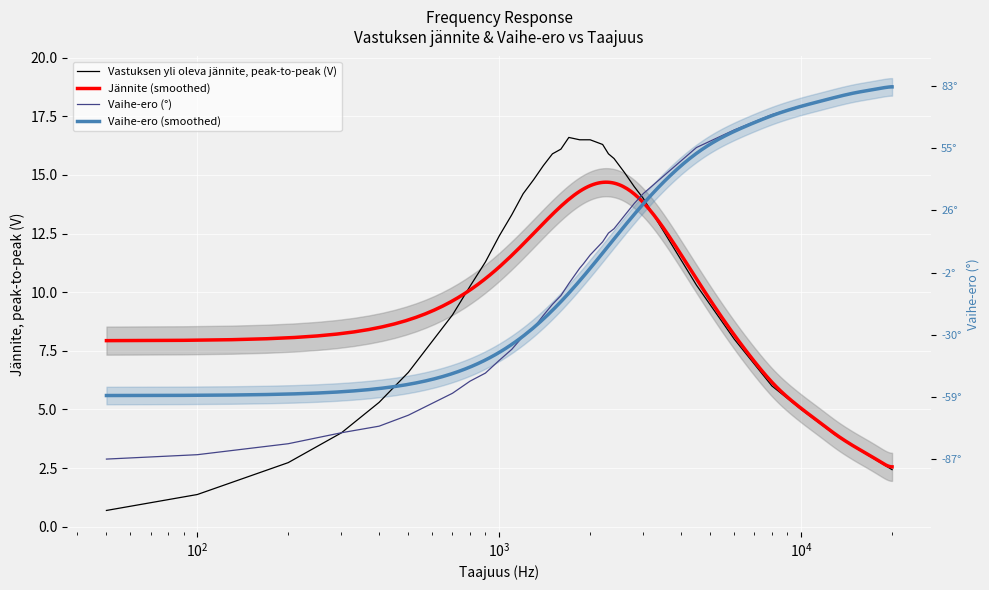

Where does the Vastuksen yli oleva jännite, peak-to-peak (V) series first go above 12?

1000